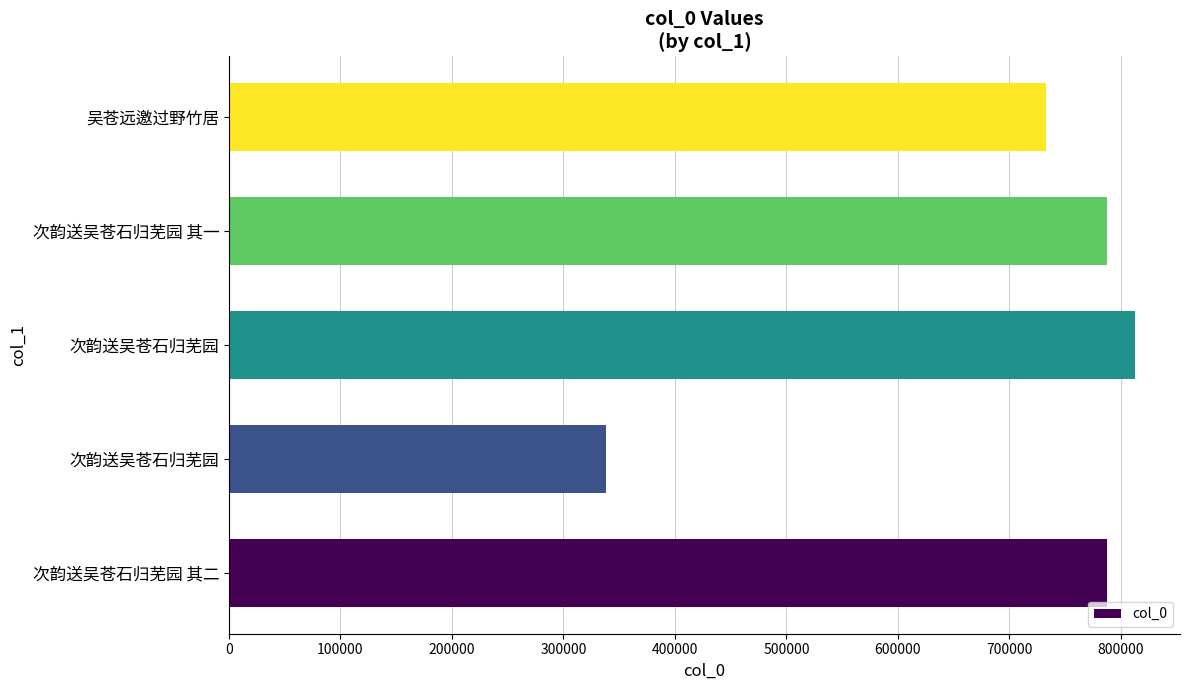

What is the average value?

691766